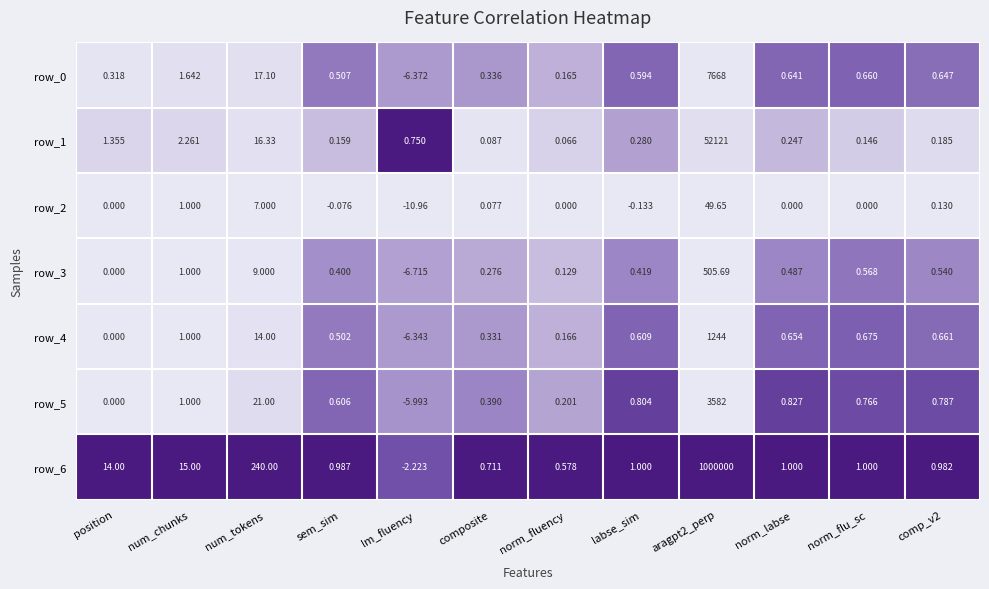

Is it true that row_3 equals 0.8 at sem_sim?

False